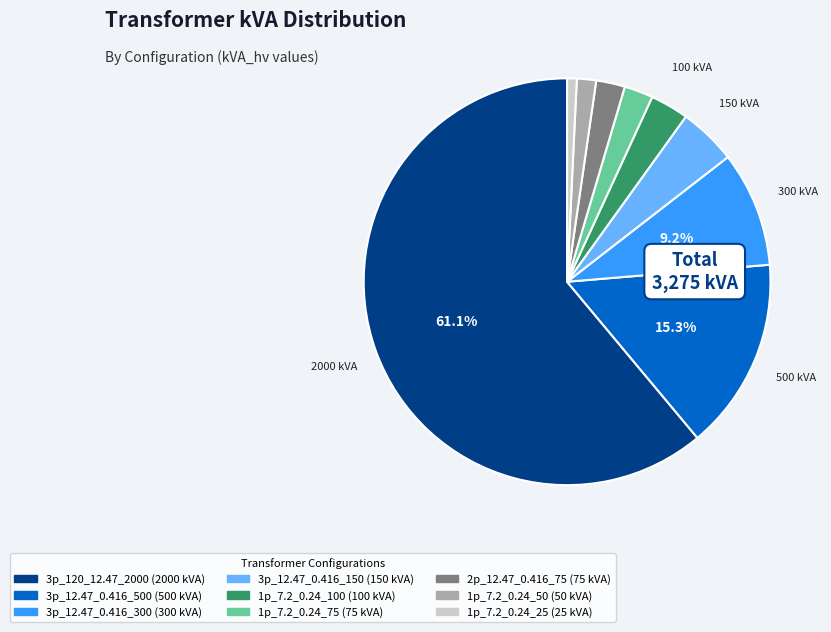

Is the sum of 3p_120_12.47_2000 and 1p_7.2_0.24_25 greater than half?

Yes